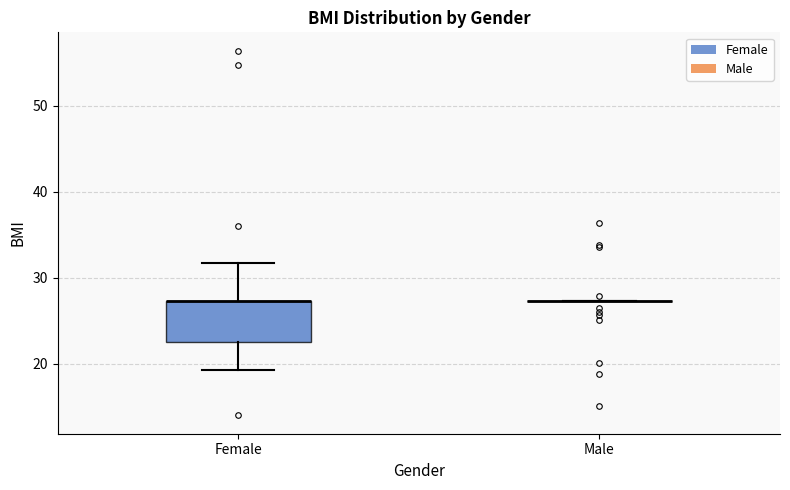

Reading left to right, transcribe this box plot: for each box, give where its median line is, the range the box spans, and where its two whiskers end, as read against the y-axis. The values are not printed on the chart, so give them approximately, as read against the axis.

Female: median 27 (drawn on the box's upper edge), box 23 to 27, whiskers 19 to 32
Male: box collapsed to a line at 27, whiskers 27 to 27